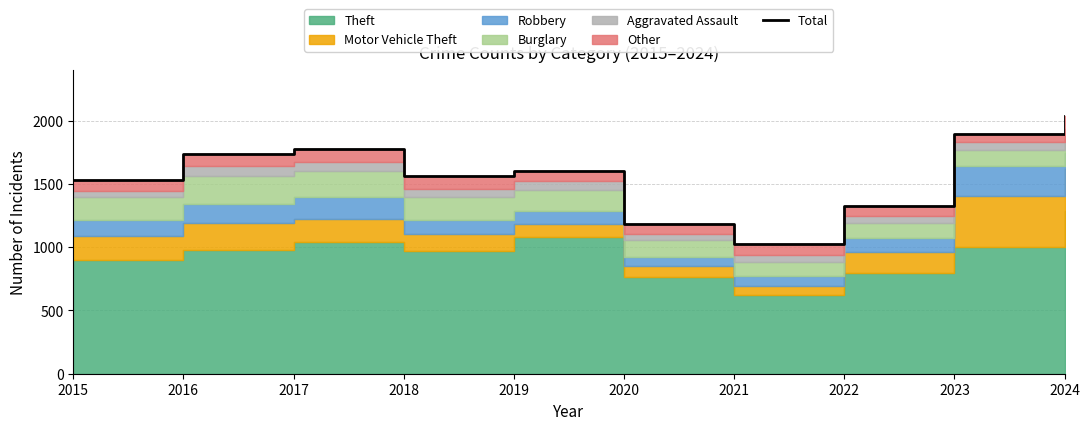

Reading right to left, extract all data points from this chart.

2040	1891	1327	1028	1181	1601	1566	1772	1739	1531